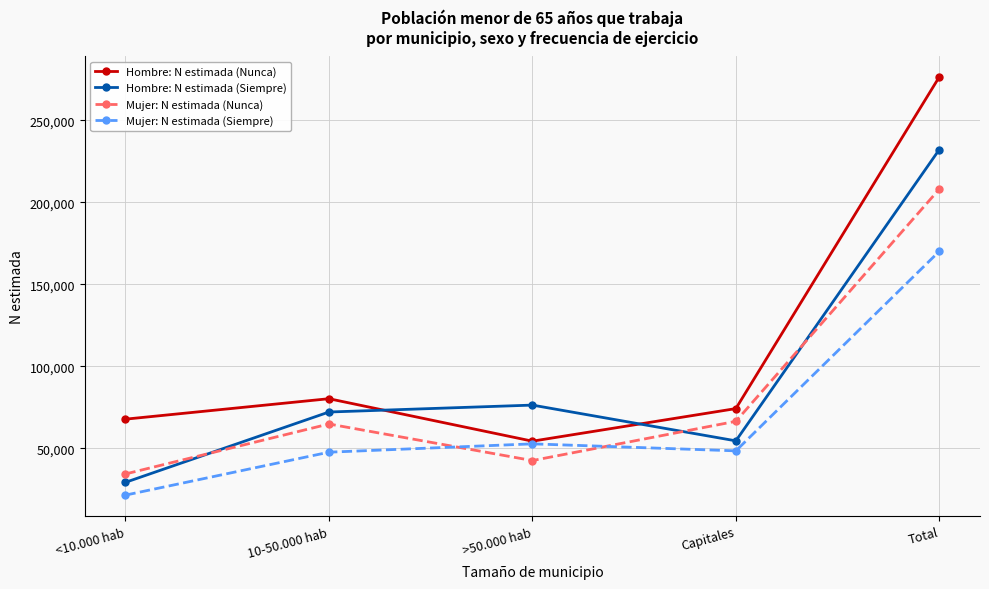

How many categories are shown in the chart?

5